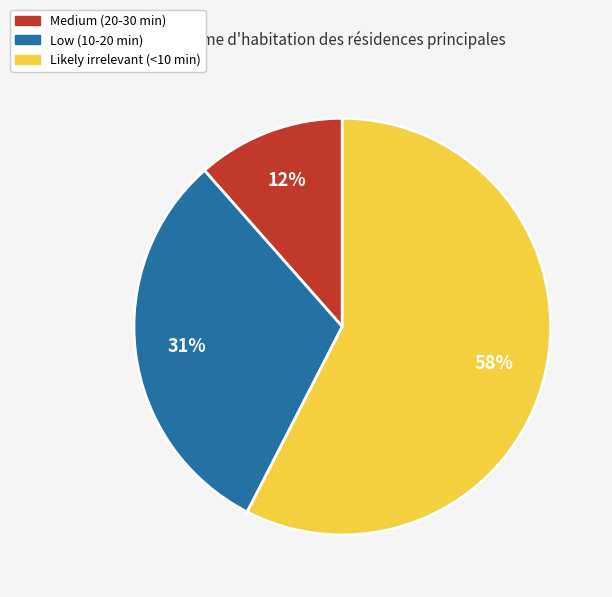

Count the number of slices in the pie.

3